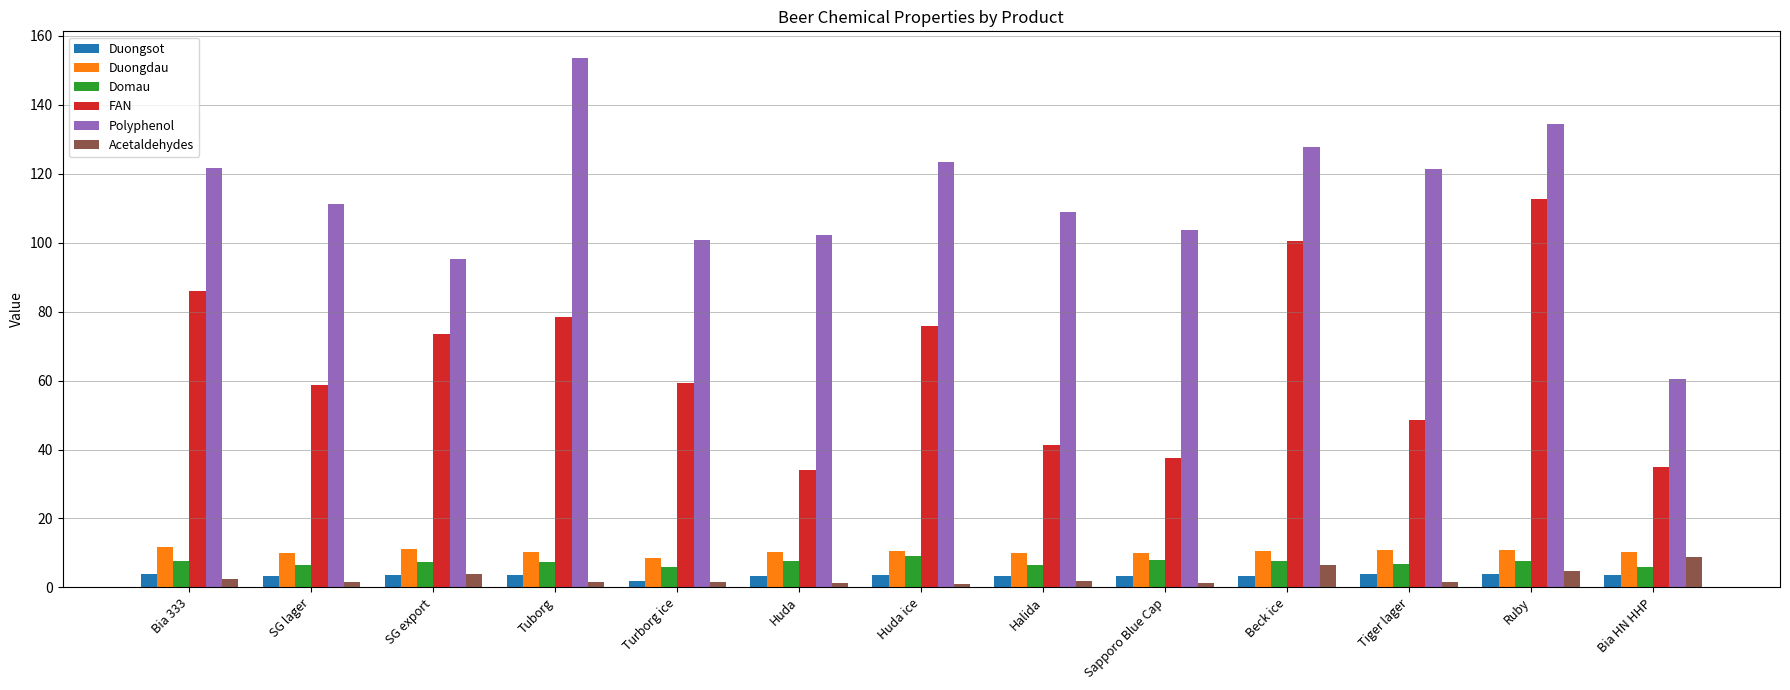

What is the sum of the FAN values at Halida and Huda ice?

117.1